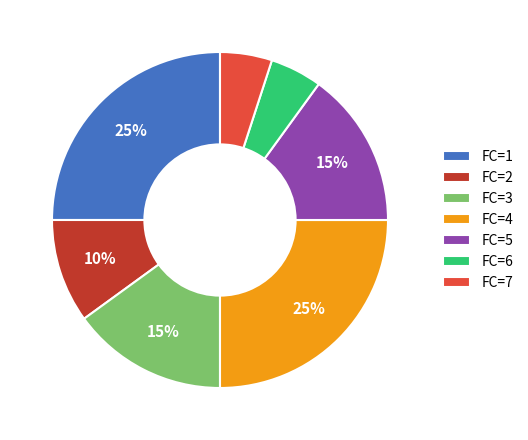

What percentage is the FC=6 slice, to the nearest percent?

5%